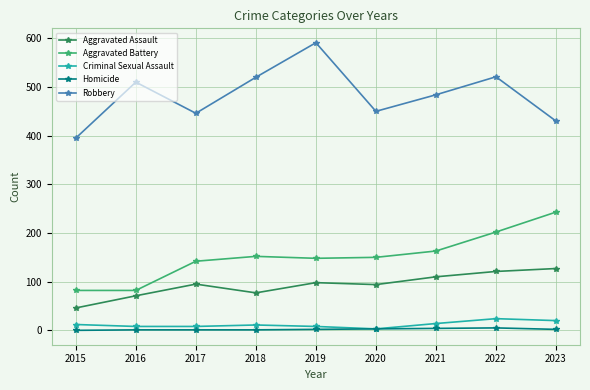

What is the difference between the Criminal Sexual Assault values at 2018 and 2019?

3